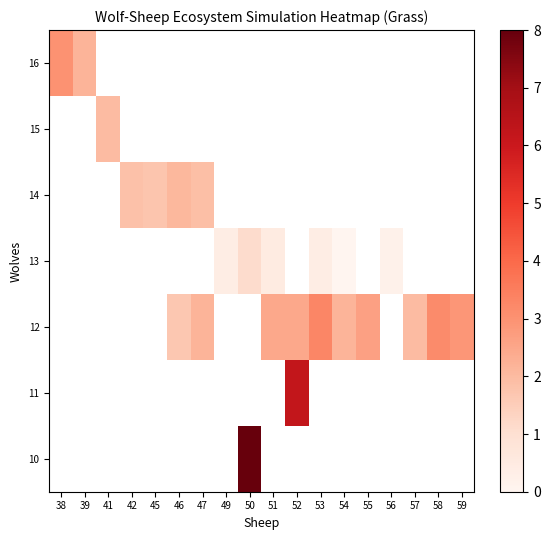

Which category has the lowest value in the 16 series?

39